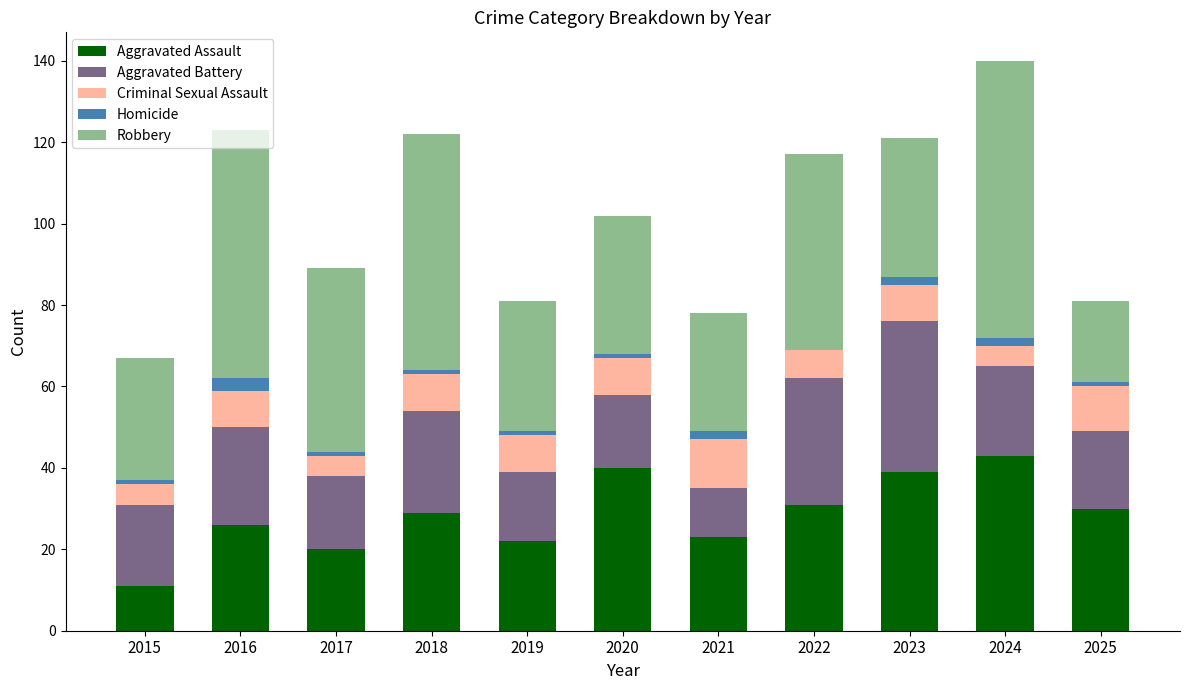

What is the highest value of the Aggravated Assault series?

43